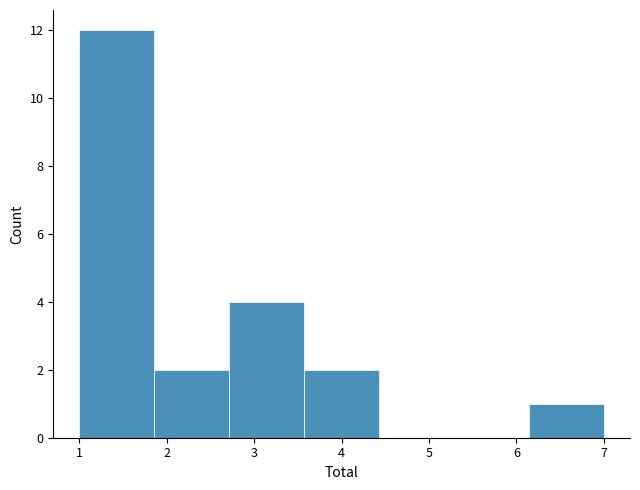

Reading left to right, transcribe this chart: for each bar, give the range it covers on the x-axis and its height. Neither the bar edges nor the heights are printed on the chart, so give them approximately, as read against the axes.

1.0 to 1.9: 12
1.9 to 2.7: 2
2.7 to 3.6: 4
3.6 to 4.4: 2
4.4 to 5.3: 0
5.3 to 6.1: 0
6.1 to 7.0: 1